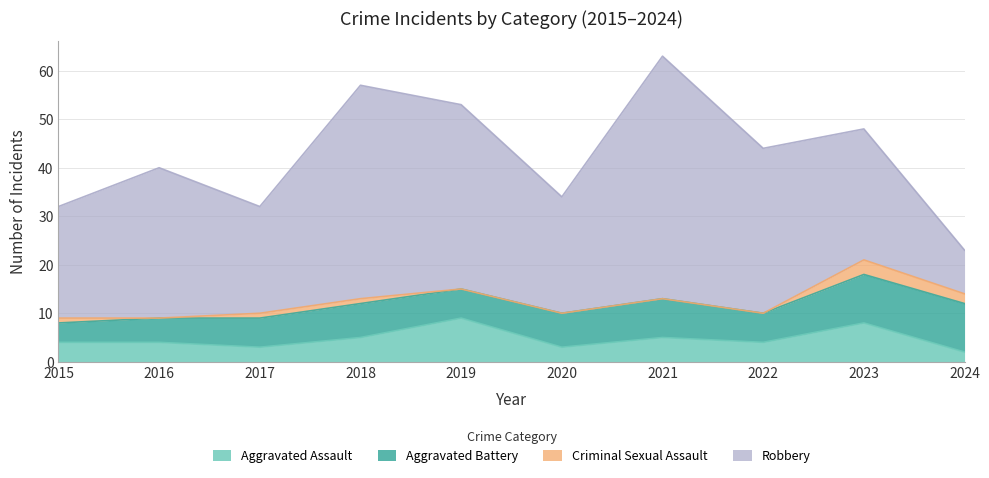

Is the value of Criminal Sexual Assault at 2016 greater than the value of Aggravated Assault at 2021?

No